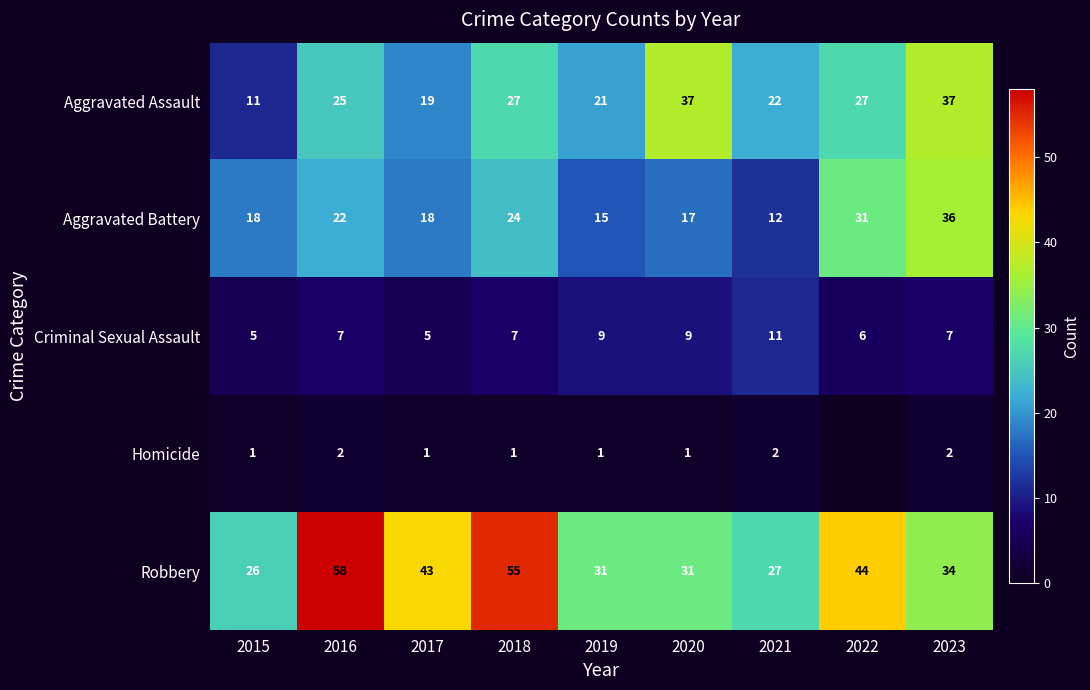

True or false: Homicide has a value of 1 at 2023.

False